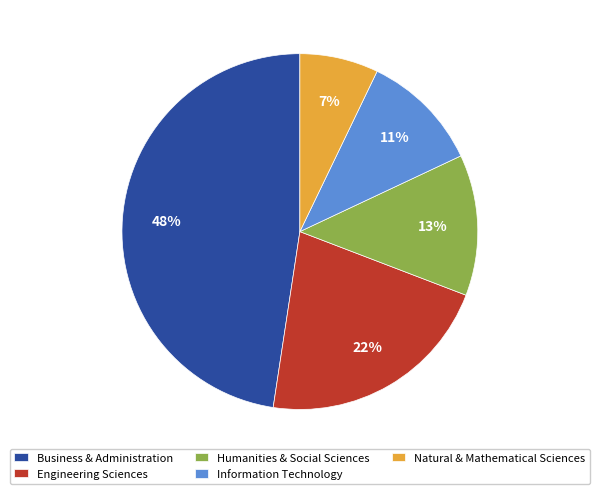

What percentage is the Natural & Mathematical Sciences slice, to the nearest percent?

7%